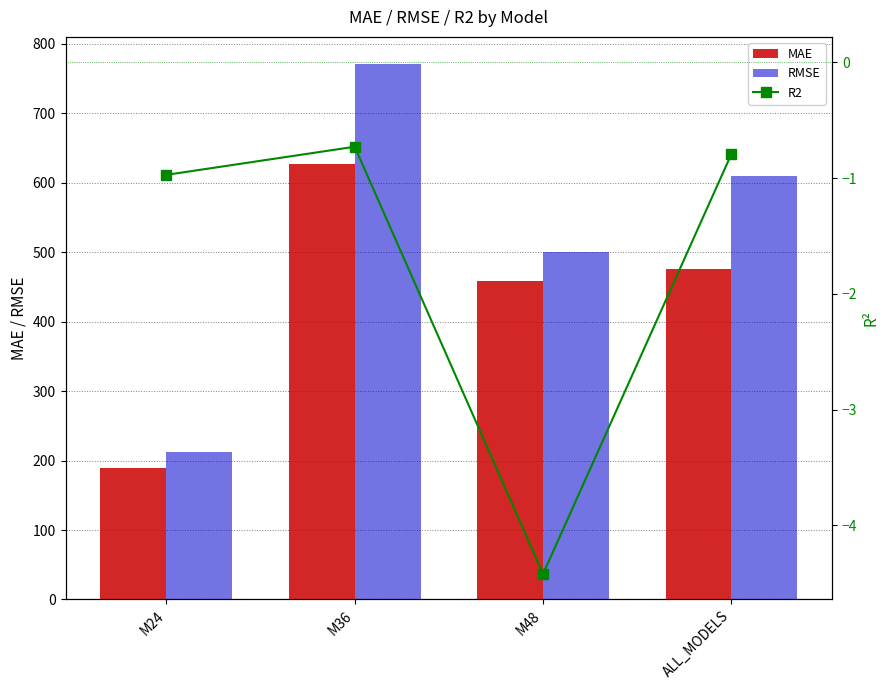

Which label corresponds to the smallest value in the chart?

M48